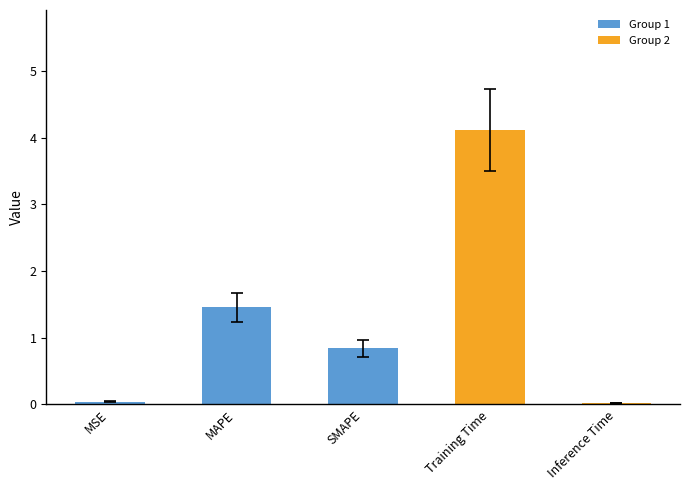

What is the change in value from MSE to SMAPE?

+0.8